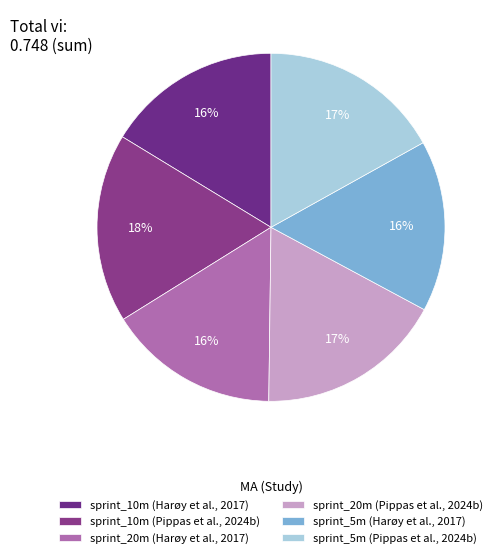

What portion of the pie excludes sprint_10m (Pippas et al., 2024b)?

82.4%